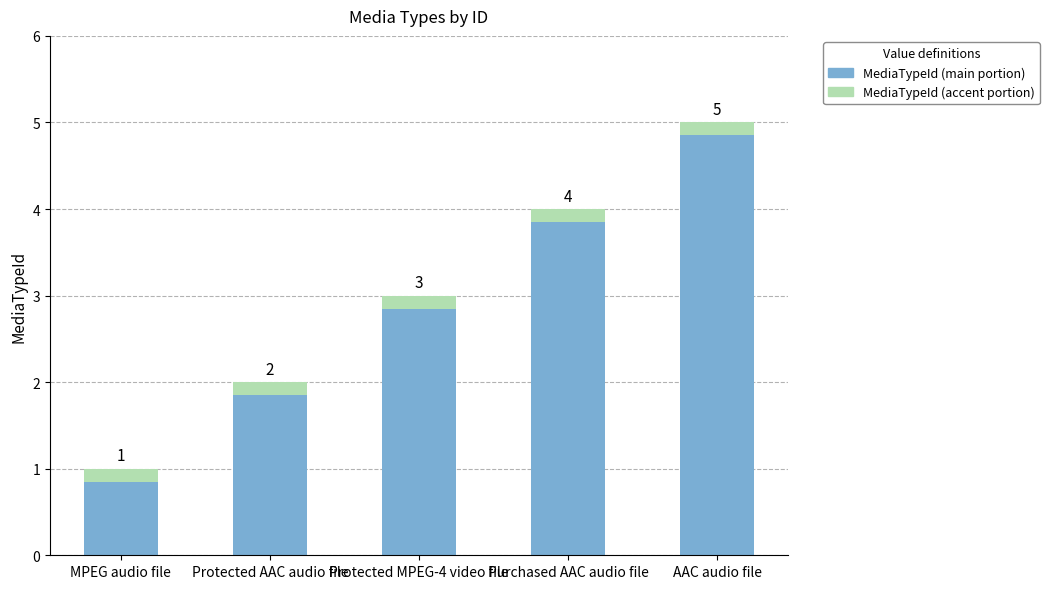

Does the chart contain stacked bars?

Yes